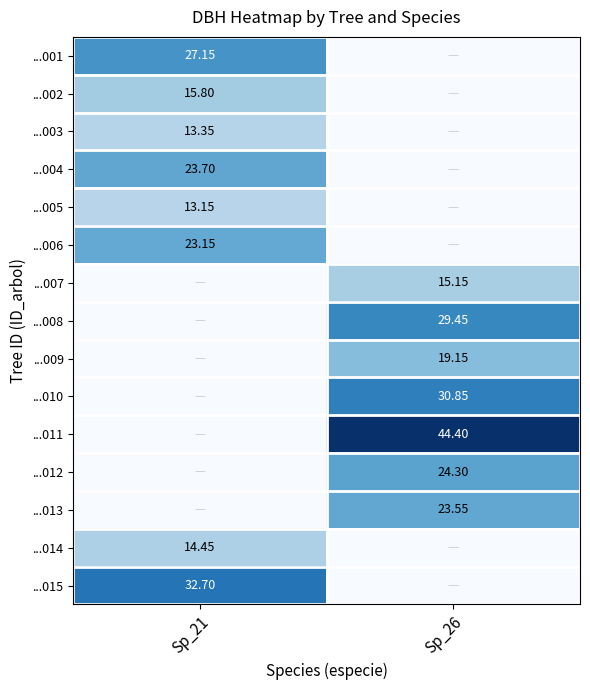

At which label does ...011 first exceed 44?

Sp_26